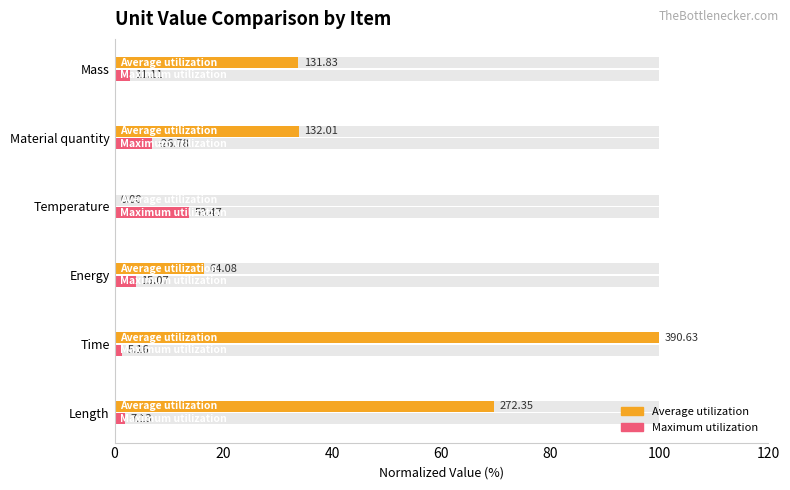

What is the difference between the maximum and minimum values in the Average utilization series?

100.0